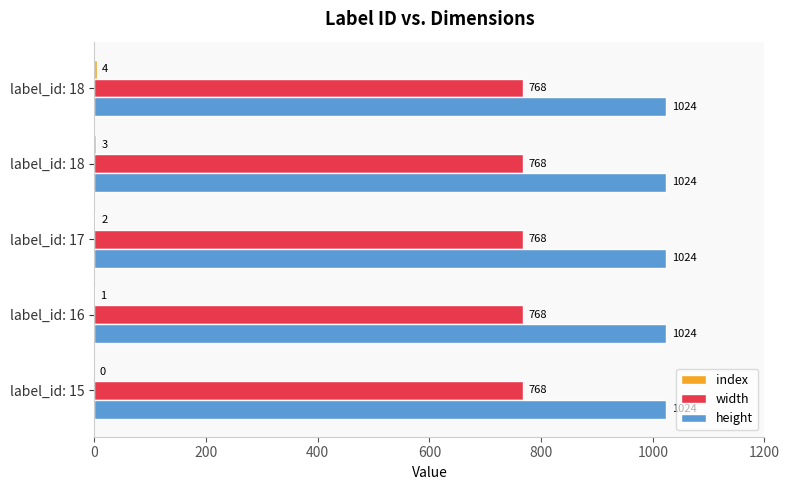

How many categories are shown in the chart?

5